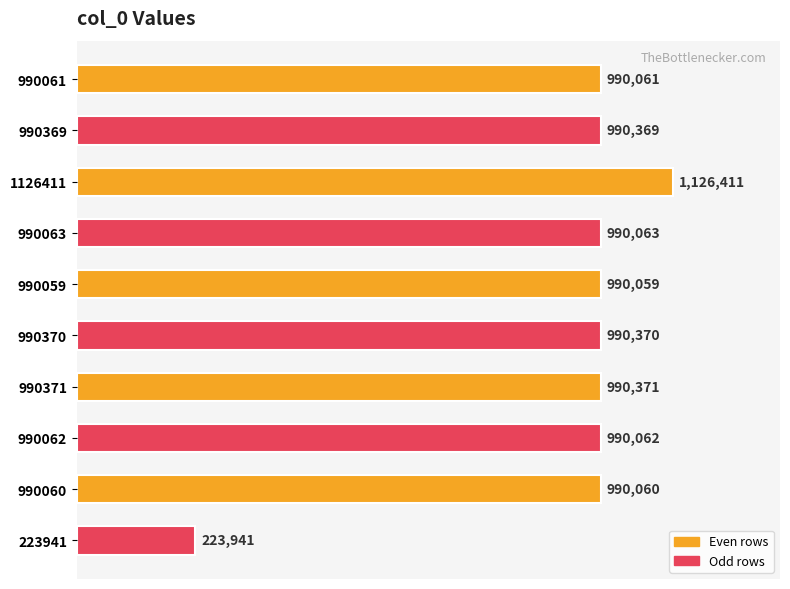

Are the bars horizontal?

Yes